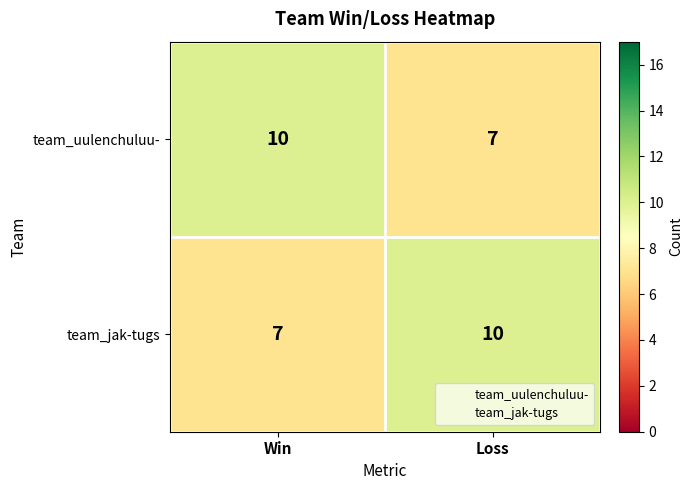

What is the difference between the team_uulenchuluu- values at Win and Loss?

3